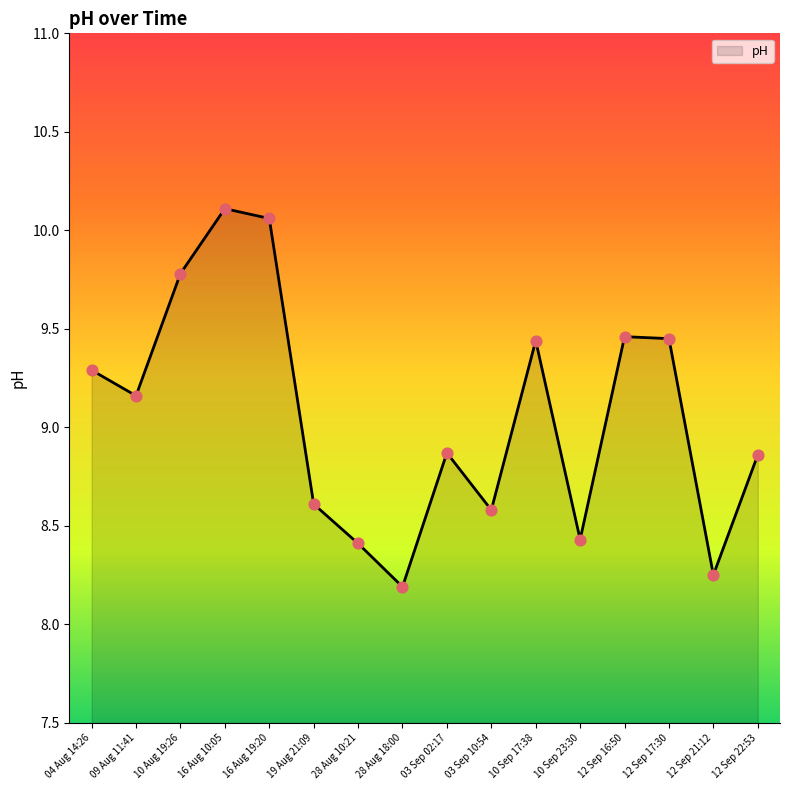

Between 12 Sep 22:53 and 28 Aug 10:21, which is larger?

12 Sep 22:53